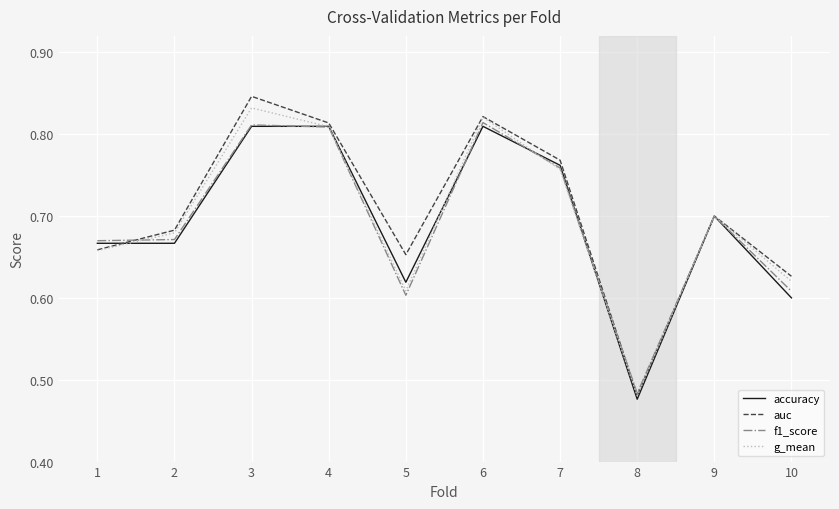

Is the value of accuracy at 2 greater than the value of g_mean at 3?

No